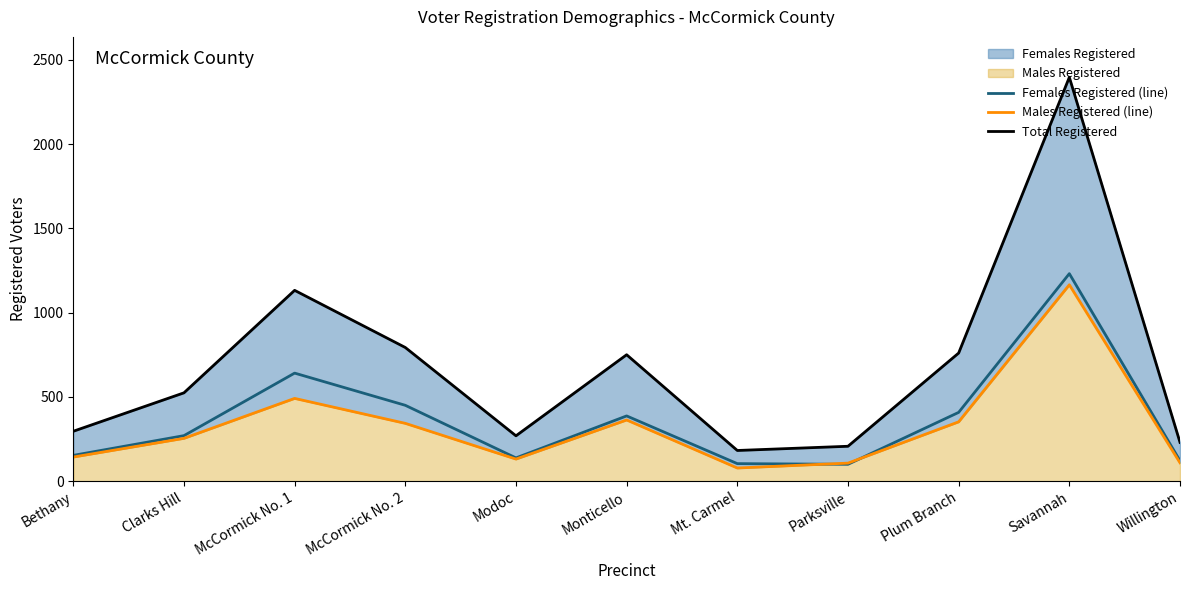

At which label does Total Registered reach its peak?

Savannah